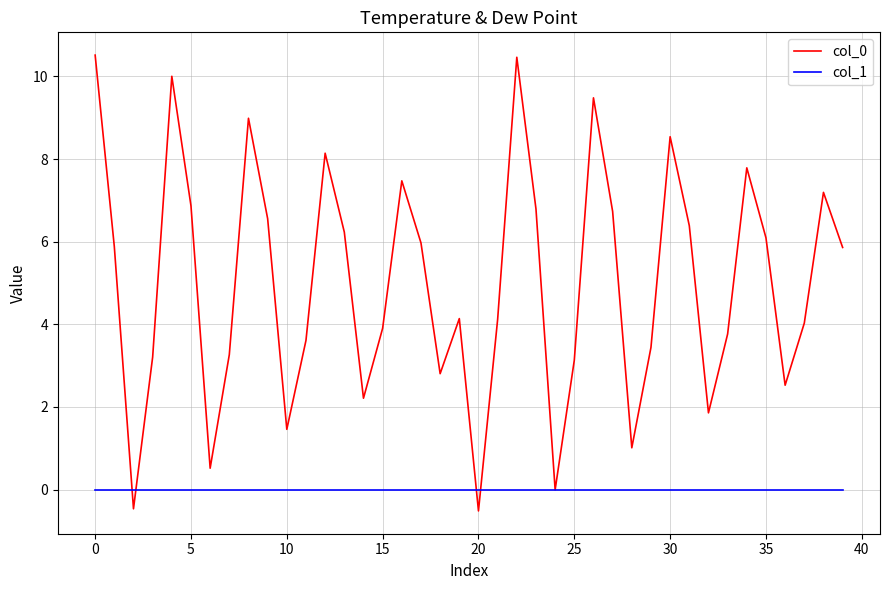

How many values in the col_0 series are below 5?

20